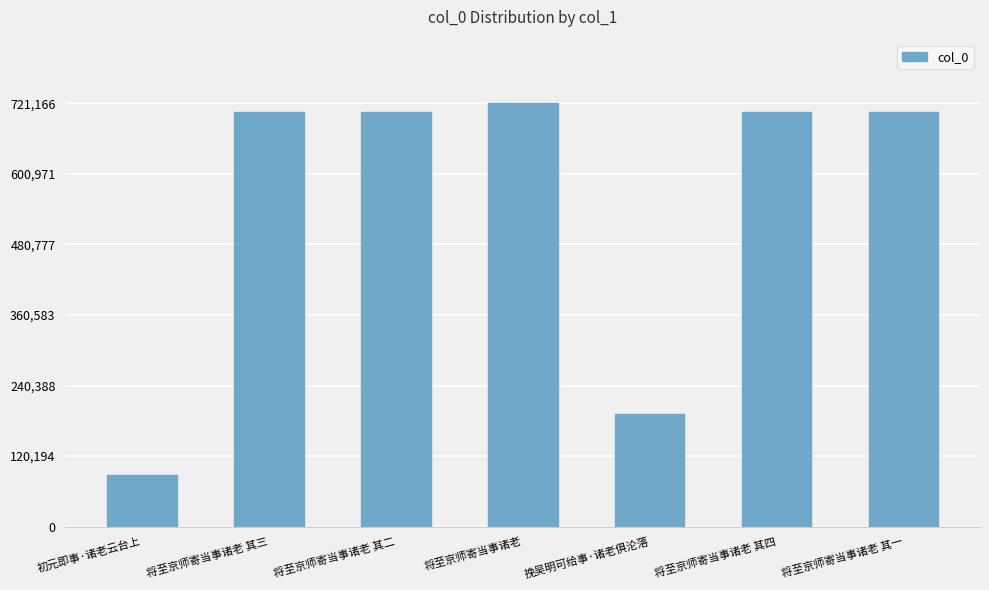

What is the approximate value at 将至京师寄当事诸老 其四?

705697